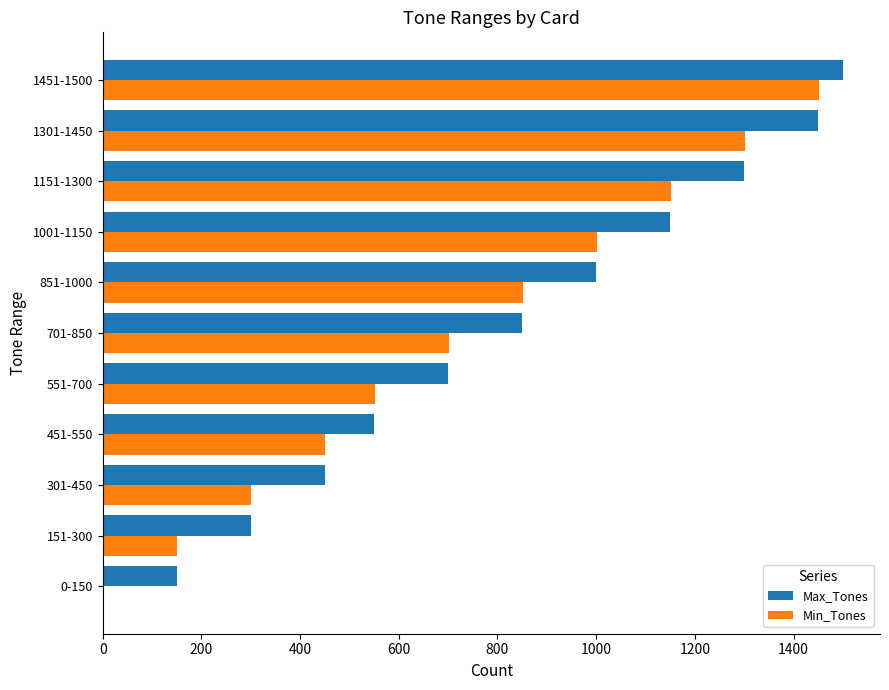

Between 151-300 and 1451-1500, which series saw the biggest shift?

Min_Tones